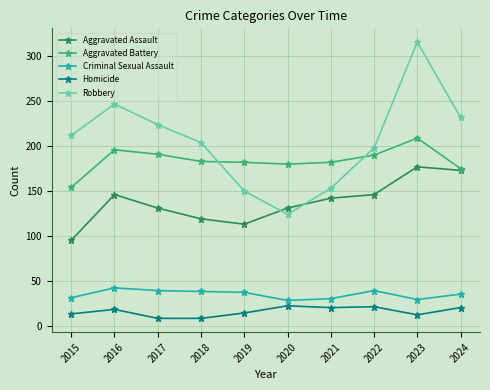

How many data points in Aggravated Assault are less than 142?

5